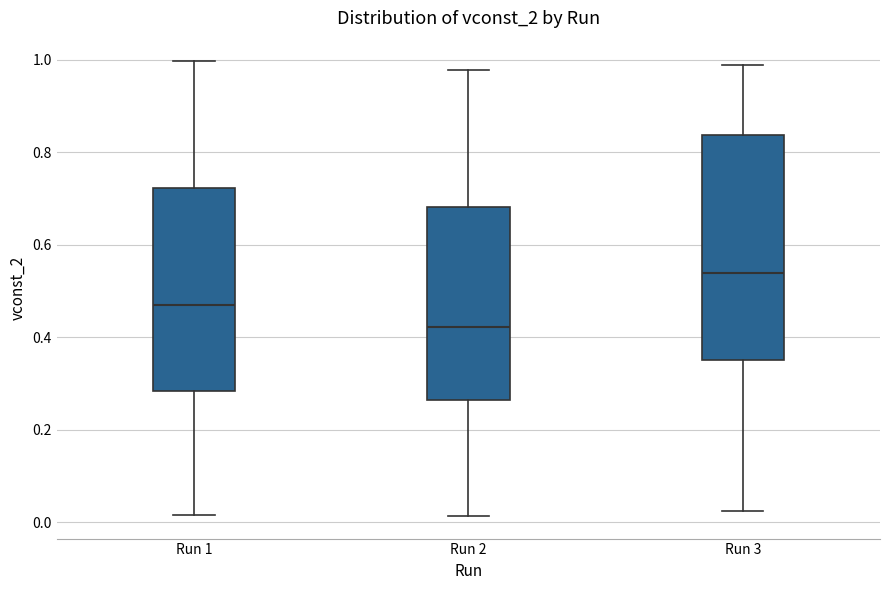

Which box is the tallest, from its lower edge to its upper edge?

Run 3